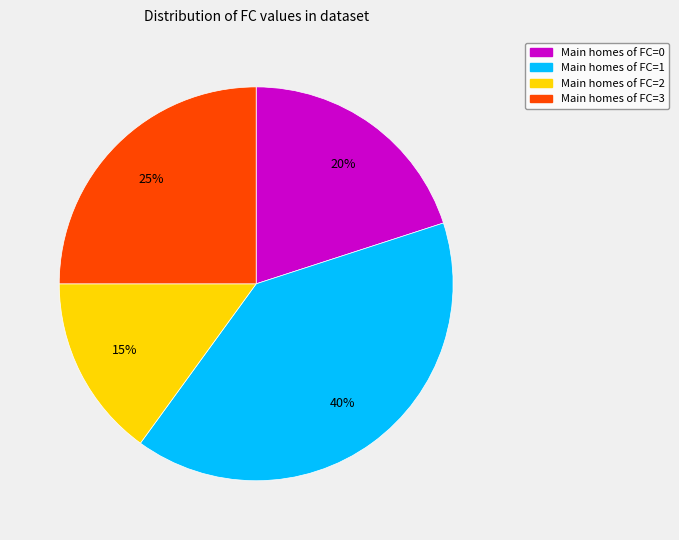

How many segments does this pie chart have?

4